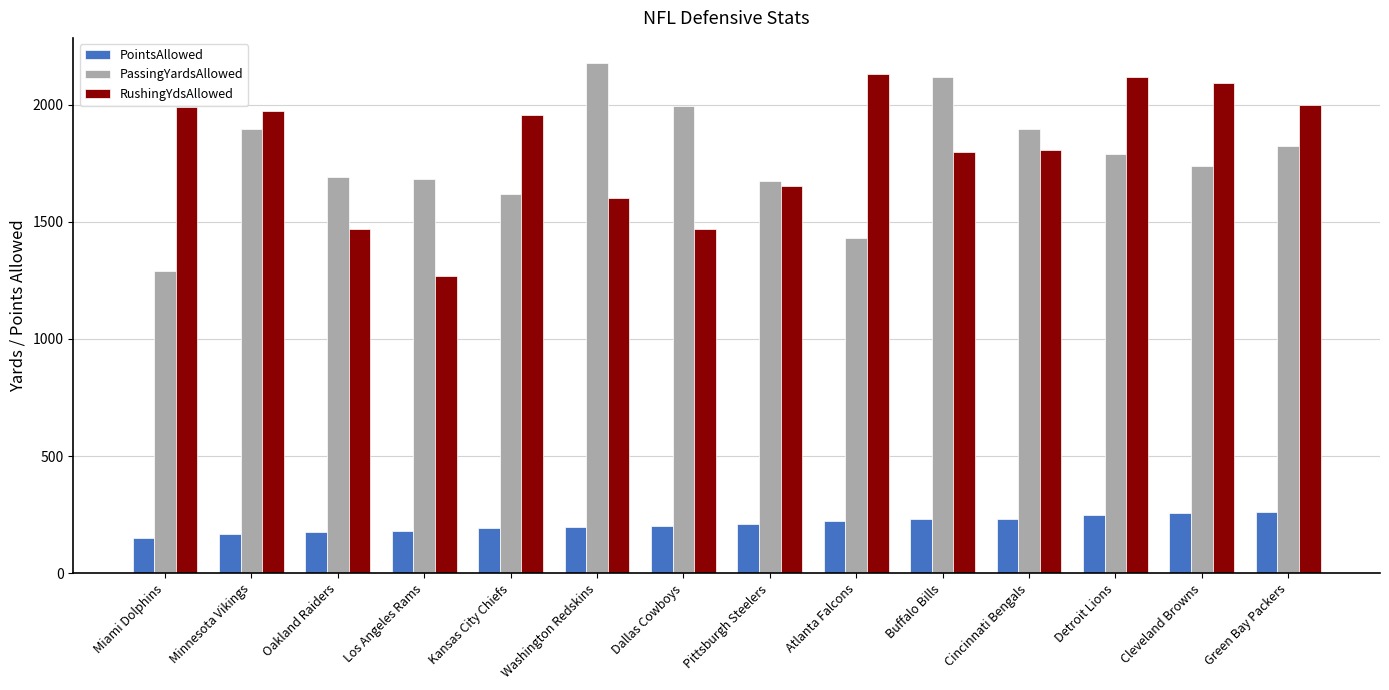

What is the smallest value displayed?

150